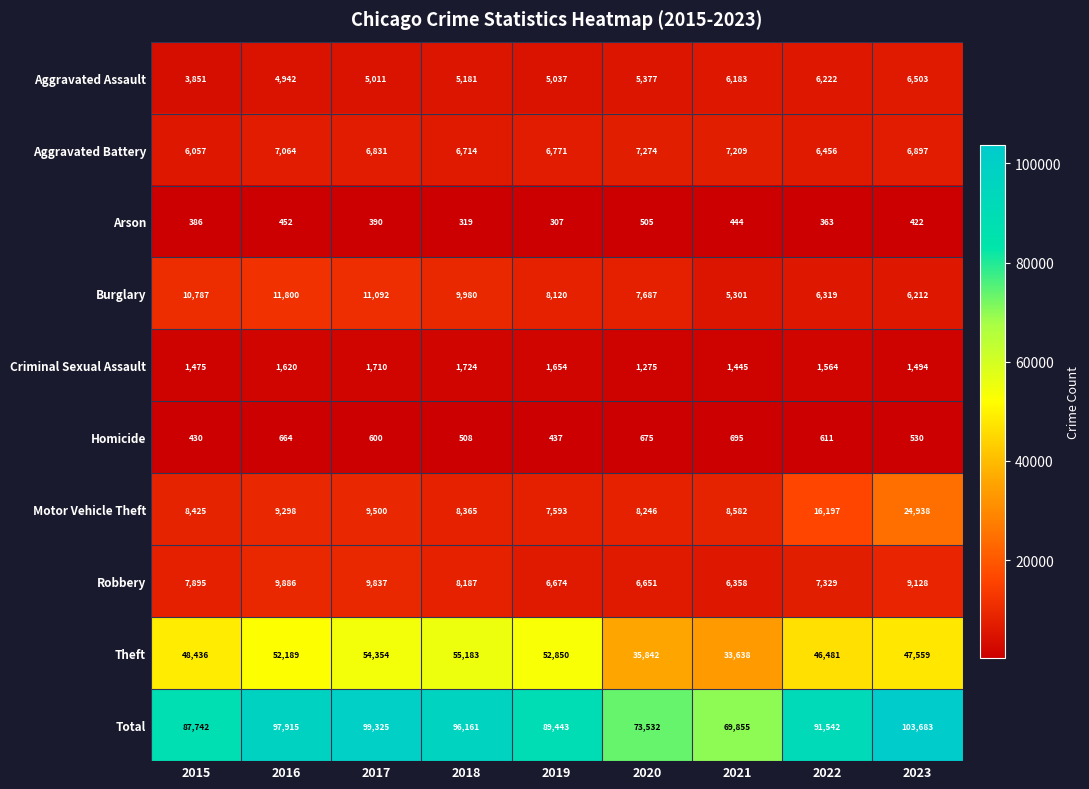

What is the sum of the Total values at 2020 and 2017?

172857